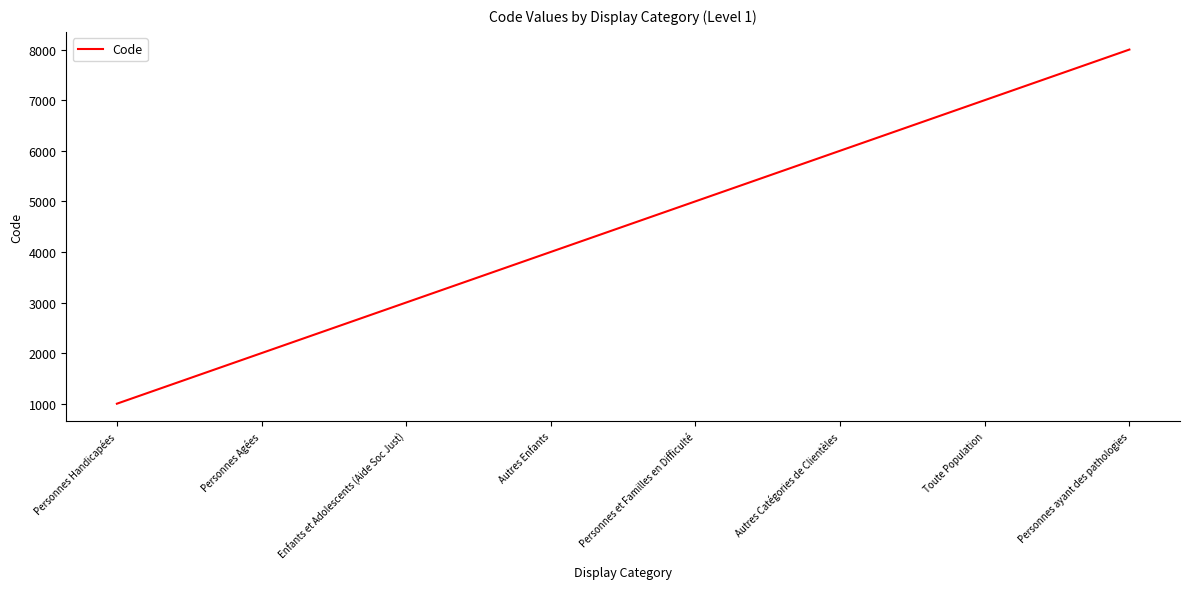

At which category does the chart reach its minimum across all series?

Personnes Handicapées